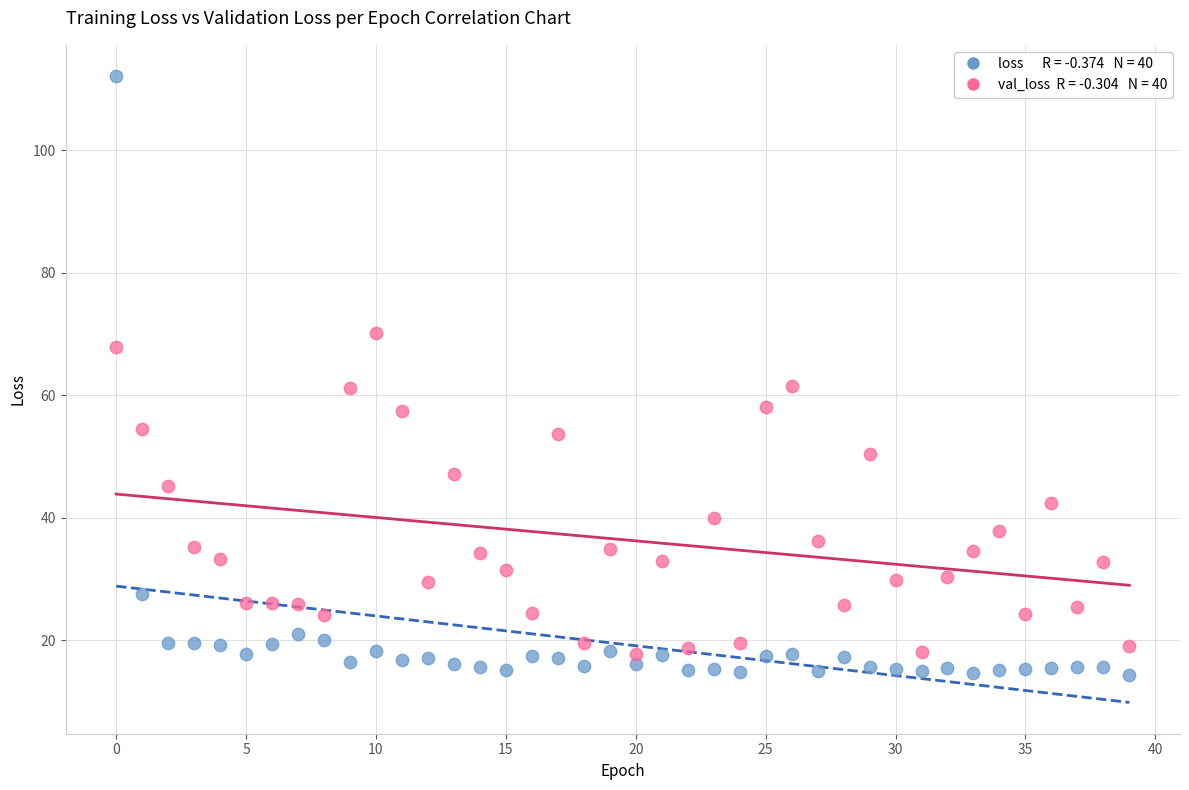

Across all data points, what is the range of Y values (max minus min)?

97.8